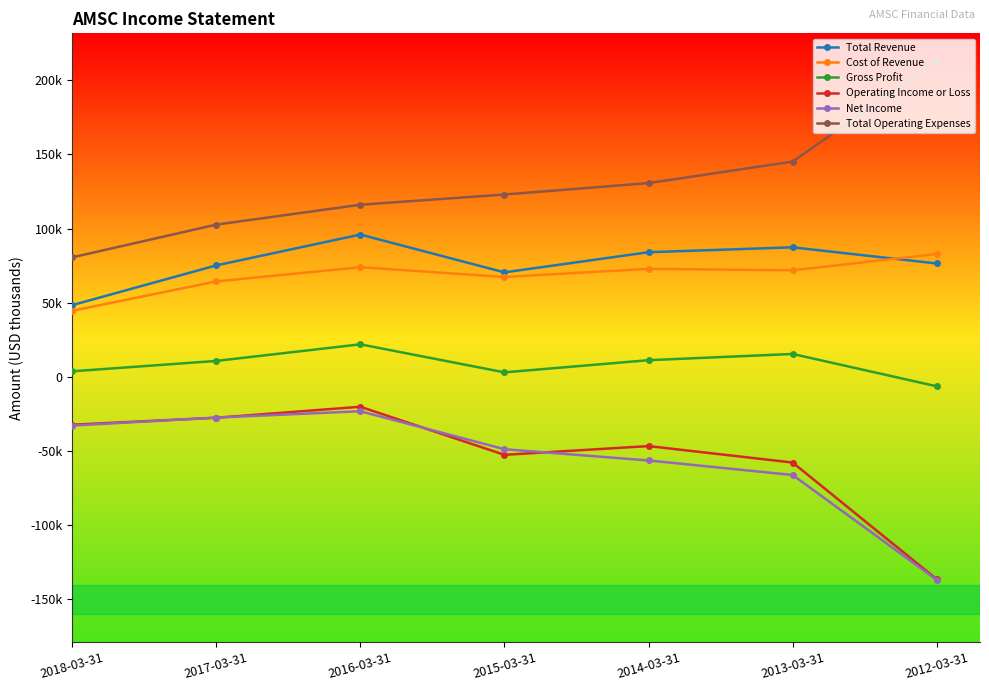

Is this an area chart (filled region under the line)?

No